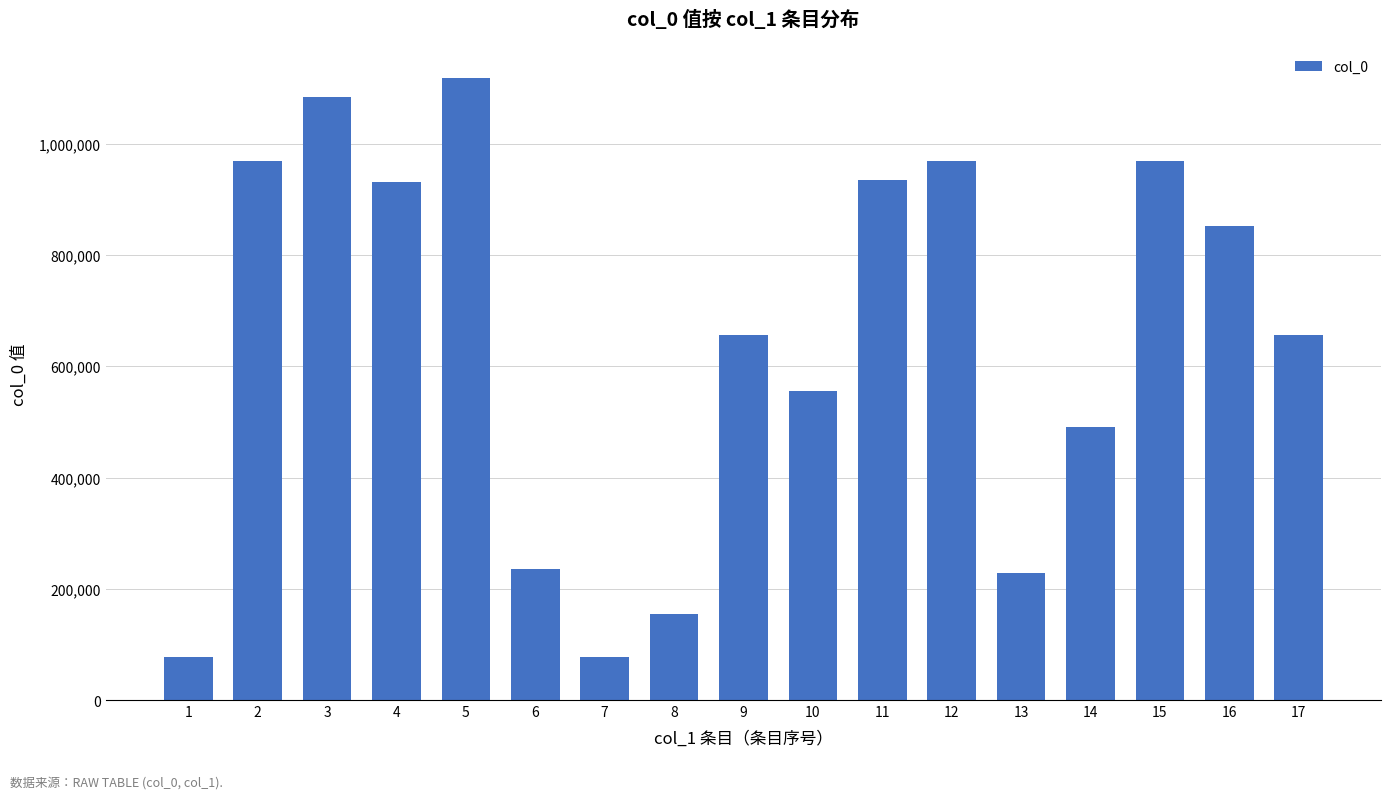

How many bars are there in total?

17